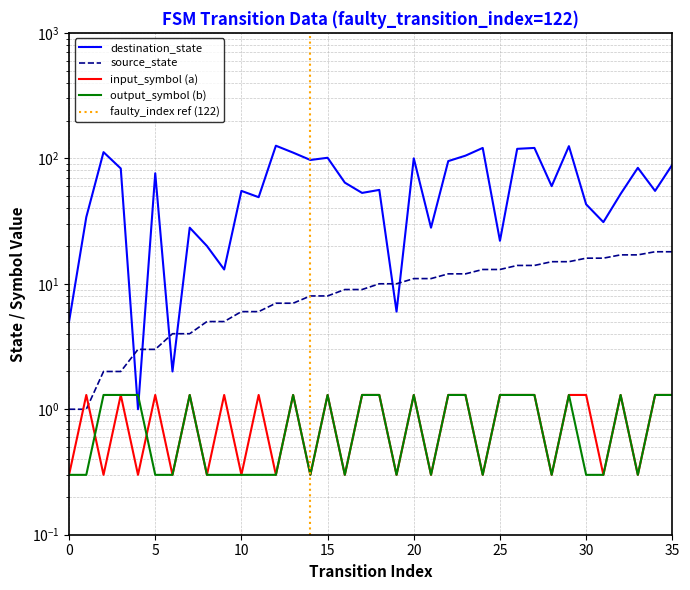

Between 26 and 32, which series saw the biggest shift?

destination_state